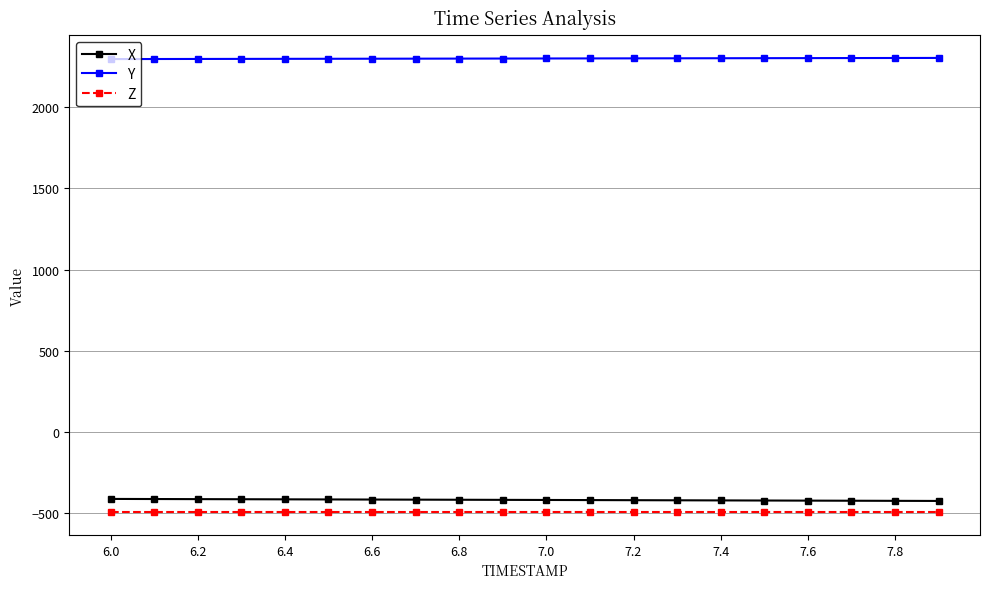

How many data points in Y are less than 2299?

8